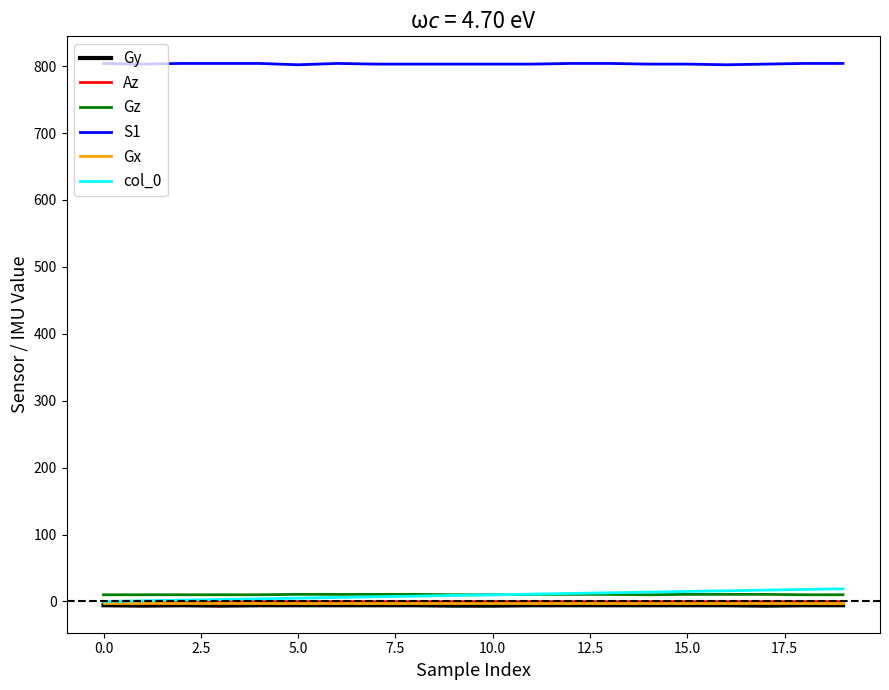

Count the S1 values in the range 803 to 804.

18